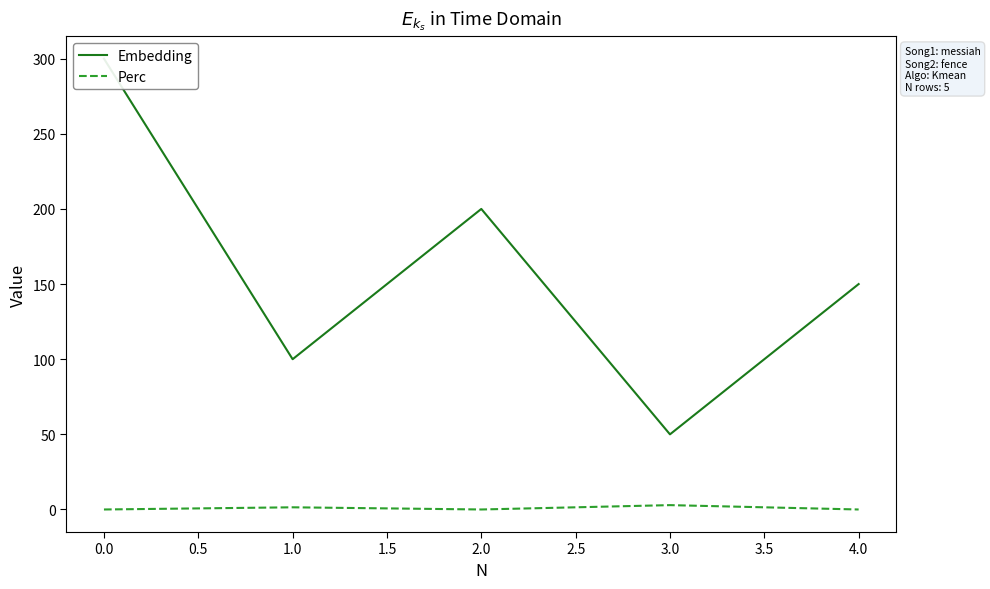

List the series in order of their peak value, highest first.

Embedding, Perc